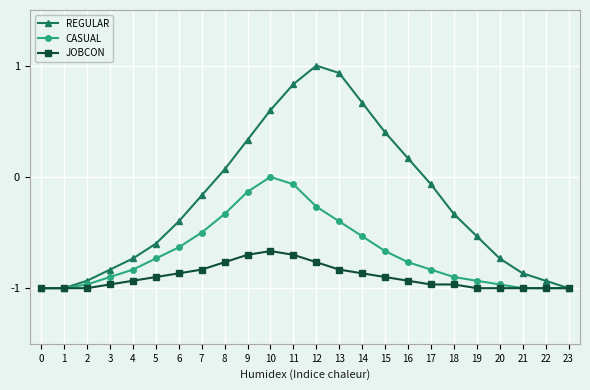

Is the value of CASUAL at 19 greater than the value of JOBCON at 23?

Yes